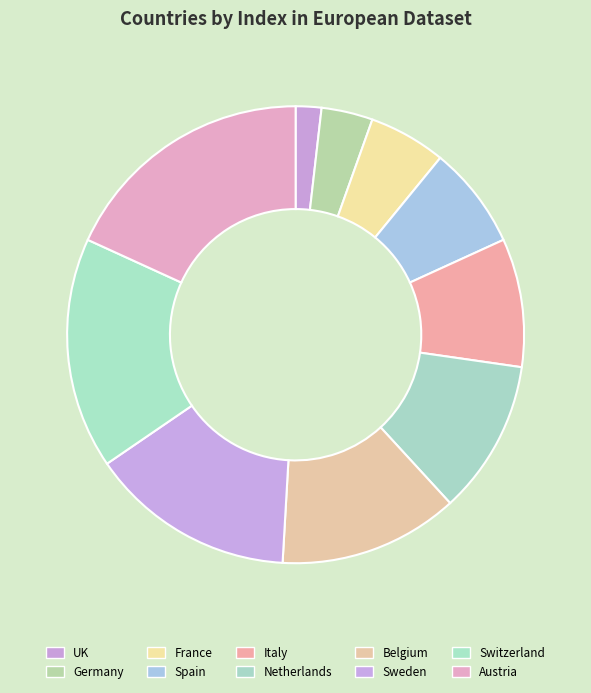

To the nearest percent, what is the difference between the Netherlands and Austria slice percentages?

7%